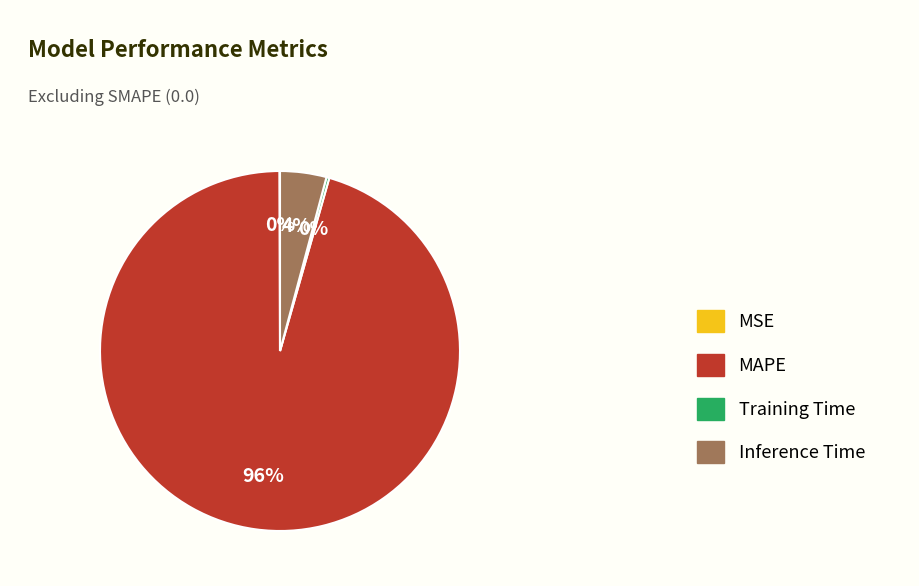

To the nearest percent, what is the combined percentage of MAPE and Inference Time?

100%